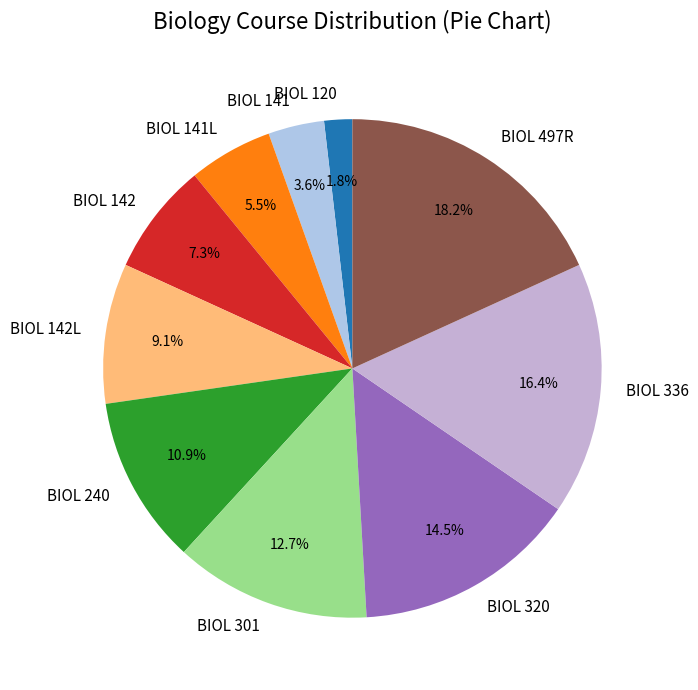

Is the sum of BIOL 320 and BIOL 497R greater than half?

No